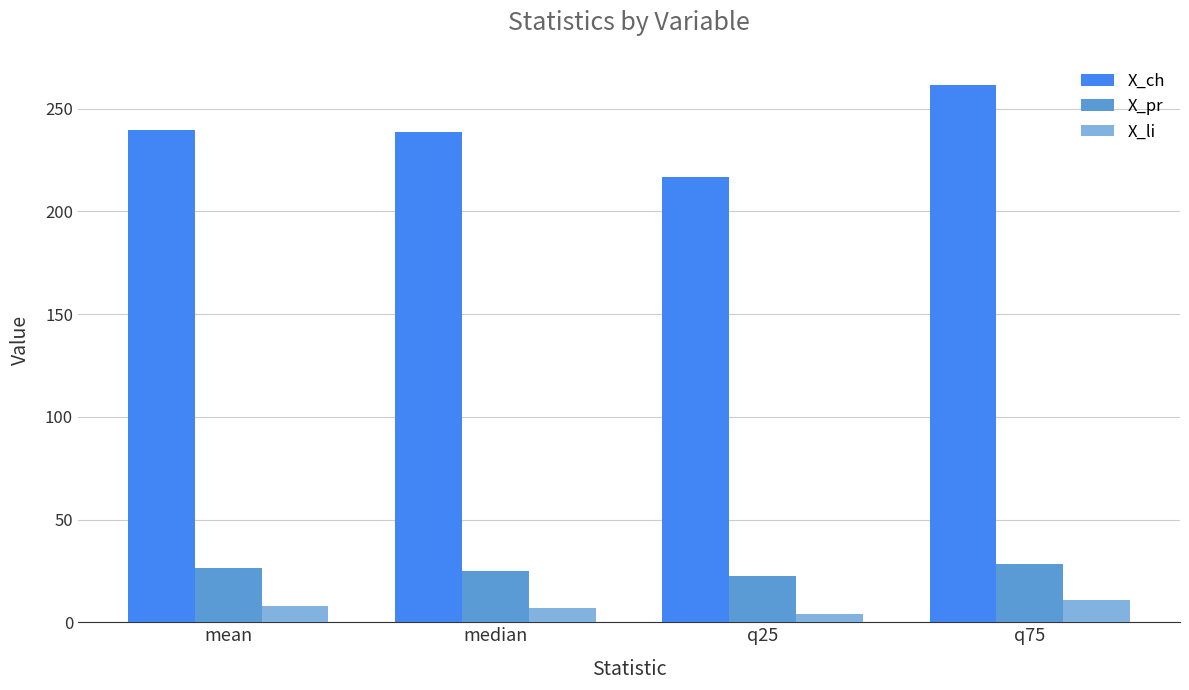

List the series in order of their peak value, highest first.

X_ch, X_pr, X_li